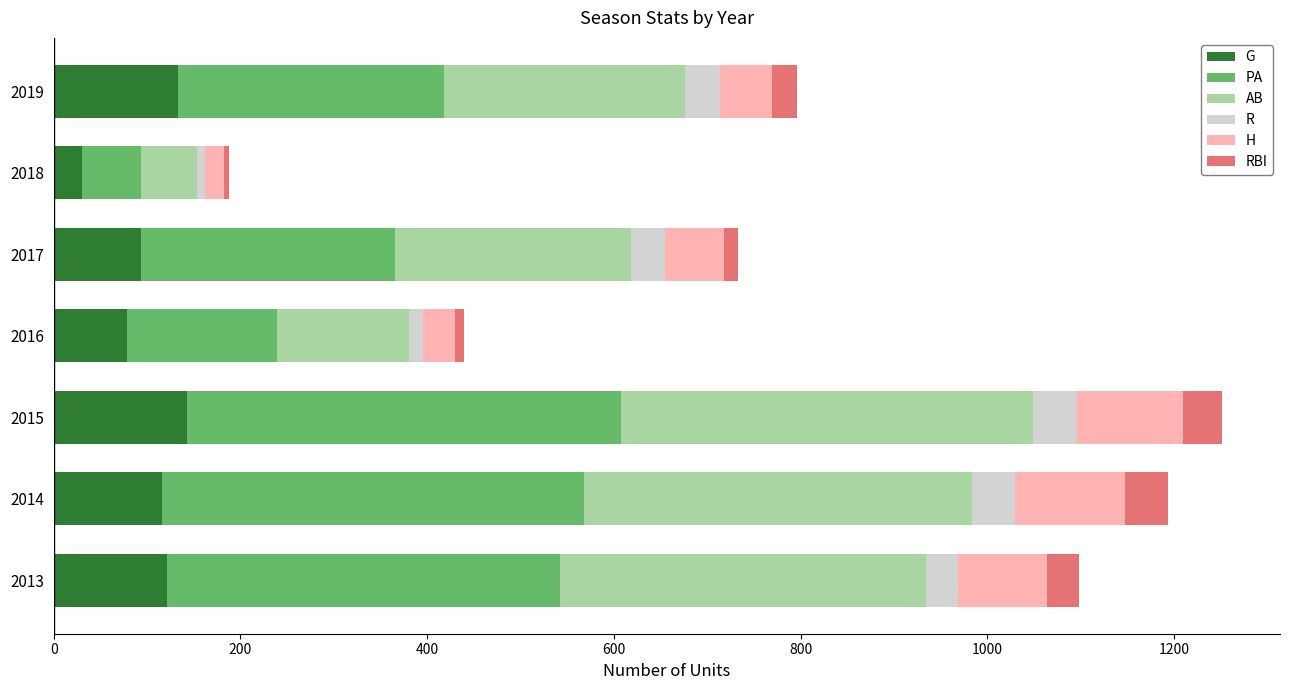

What is the average value of the G series?

102